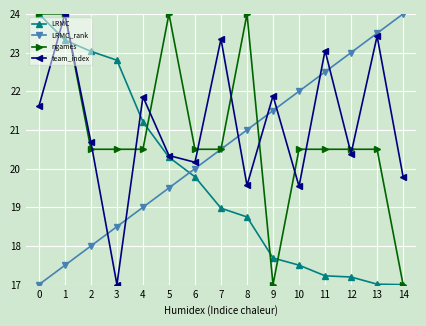

The value of team_index at 8 is 19.6. True or false?

True